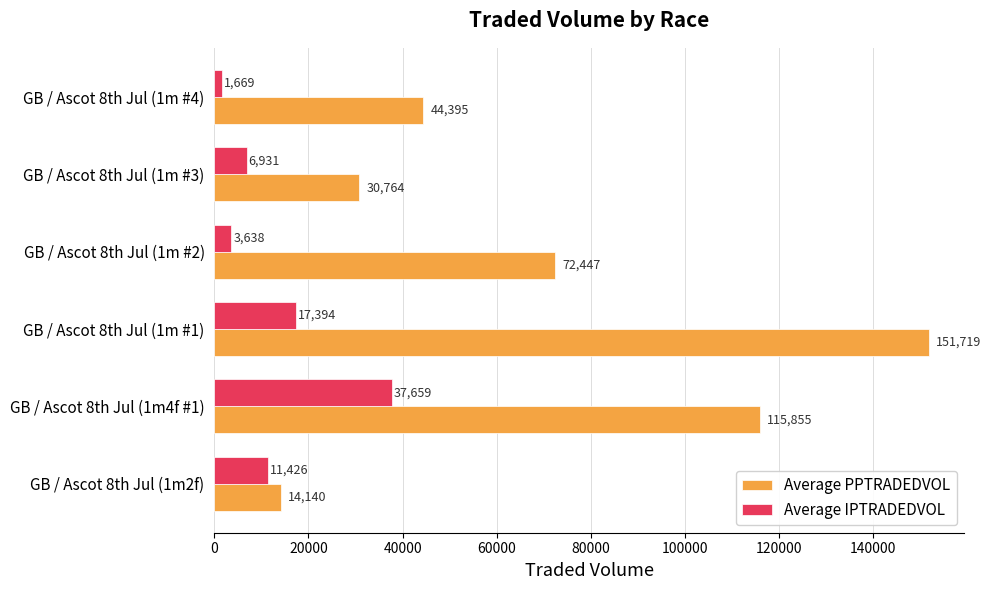

Which category has the highest value across all series?

GB / Ascot 8th Jul (1m #1)